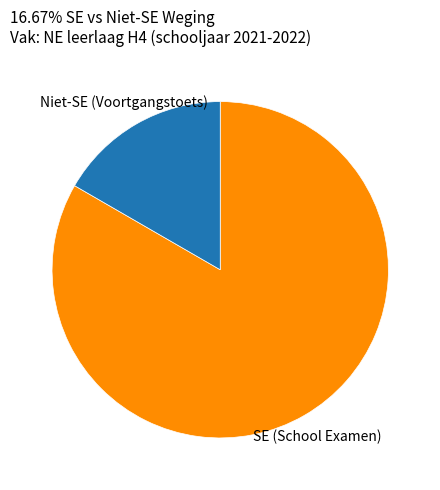

What is the largest slice in the pie chart?

SE (School Examen)